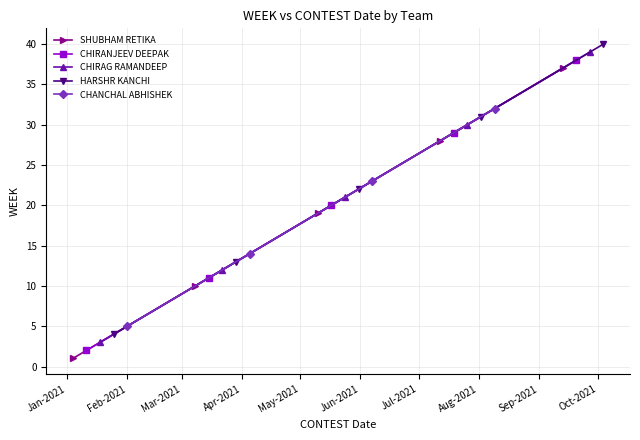

True or false: CHIRANJEEV DEEPAK and SHUBHAM RETIKA cross at least once.

False